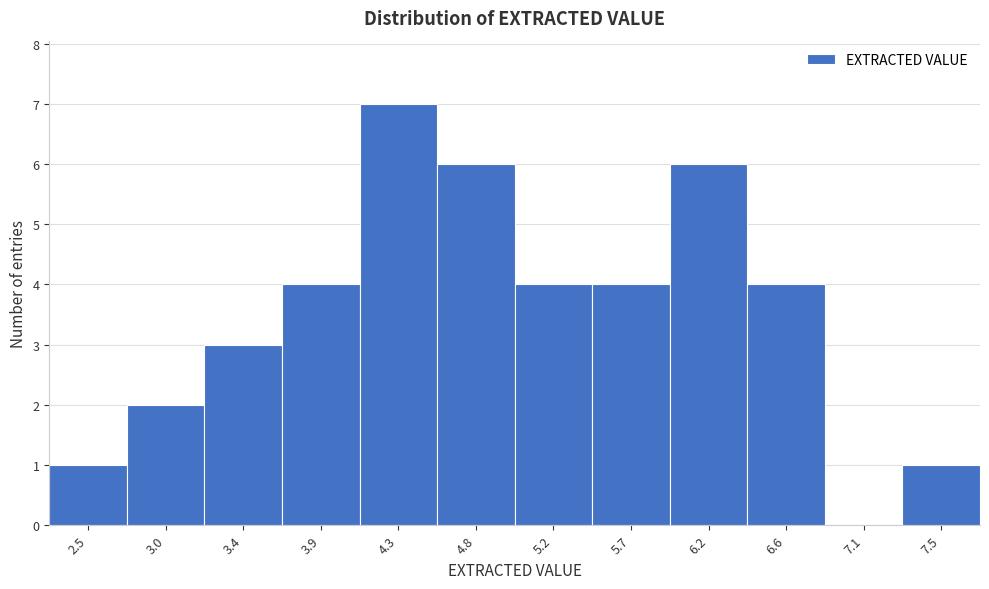

Reading left to right, what are all the values shown in this chart?

2.5=1	3.0=2	3.4=3	3.9=4	4.3=7	4.8=6	5.2=4	5.7=4	6.2=6	6.6=4	7.1=0	7.5=1